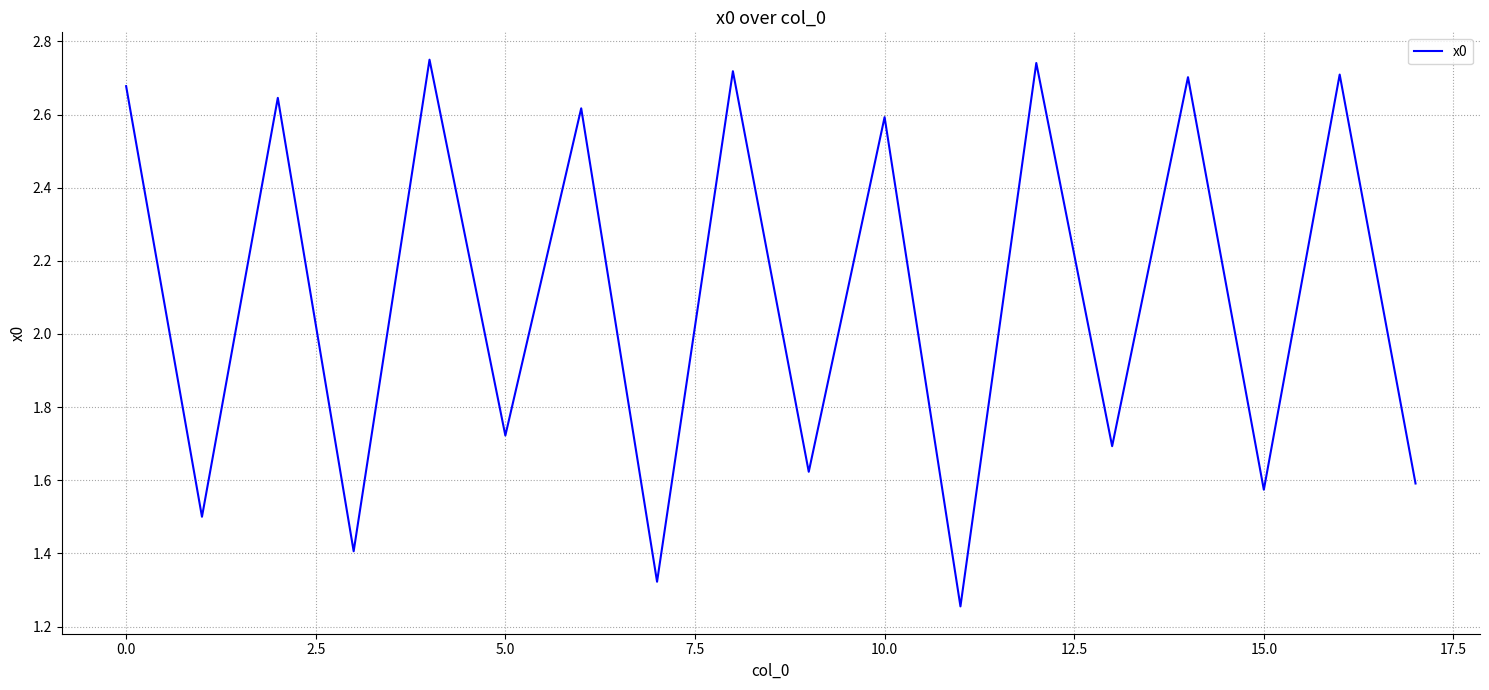

What is the sum of all values?

37.8